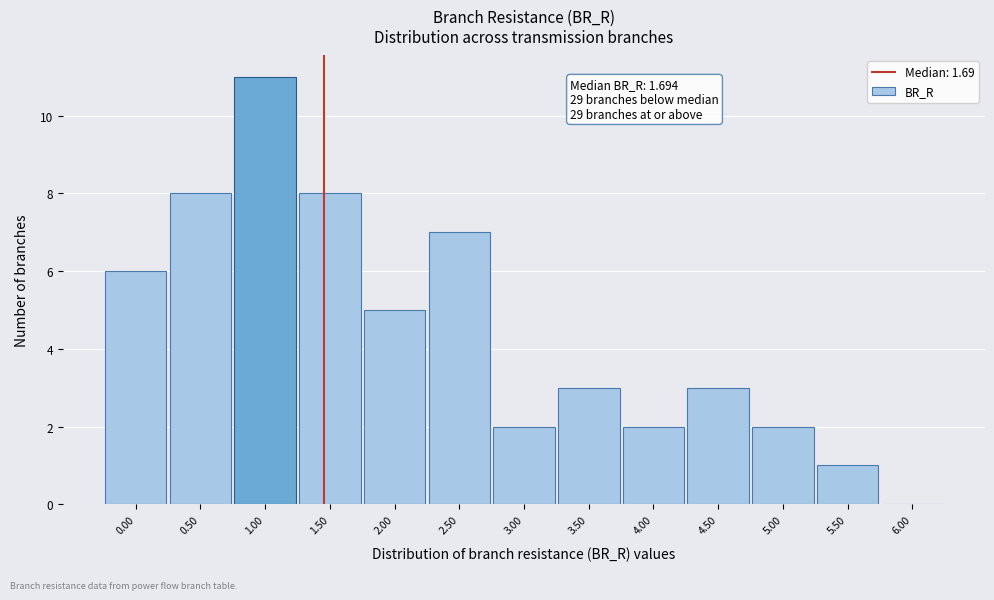

Reading right to left, extract all data points from this chart.

6.00=0	5.50=1	5.00=2	4.50=3	4.00=2	3.50=3	3.00=2	2.50=7	2.00=5	1.50=8	1.00=11	0.50=8	0.00=6